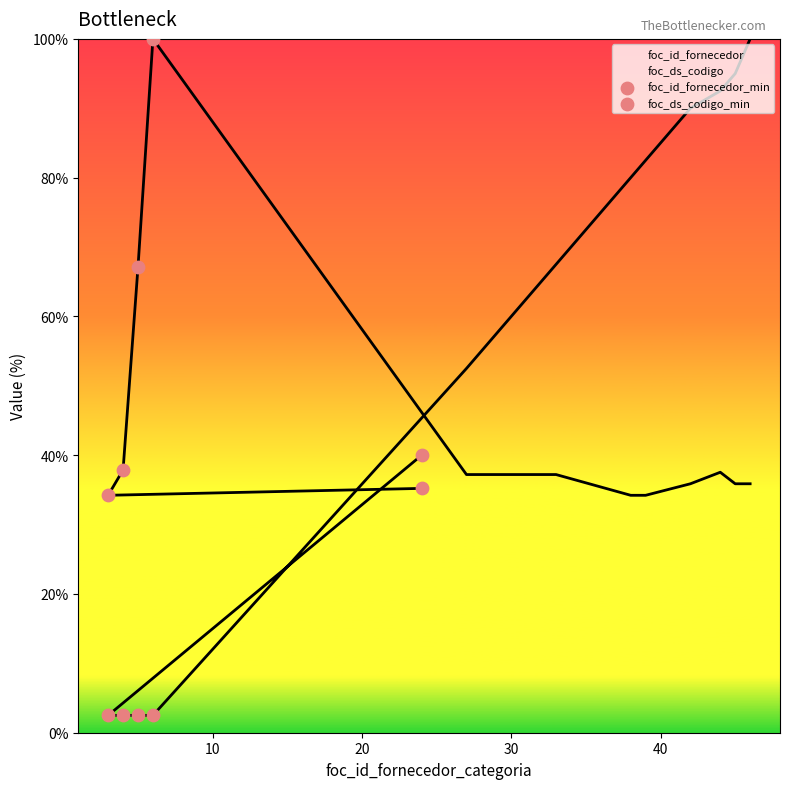

Which series reaches the maximum Y coordinate?

foc_ds_codigo_min